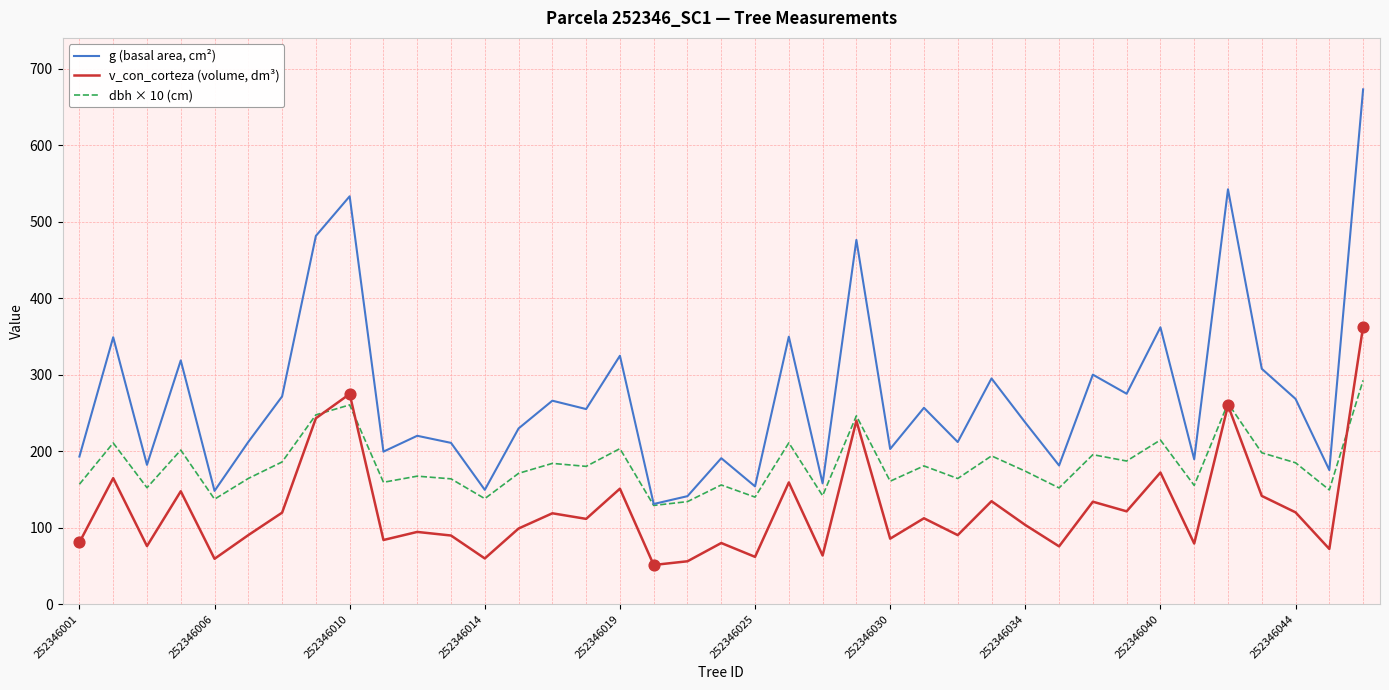

Which series has the largest total across all categories?

g (basal area, cm²)